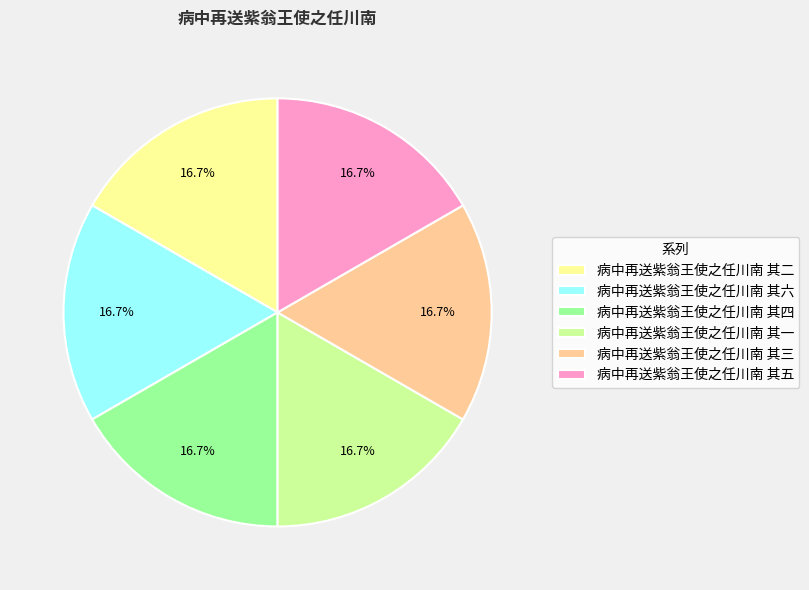

What is the ratio of the value at 病中再送紫翁王使之任川南 其六 to the value at 病中再送紫翁王使之任川南 其三?

1.0